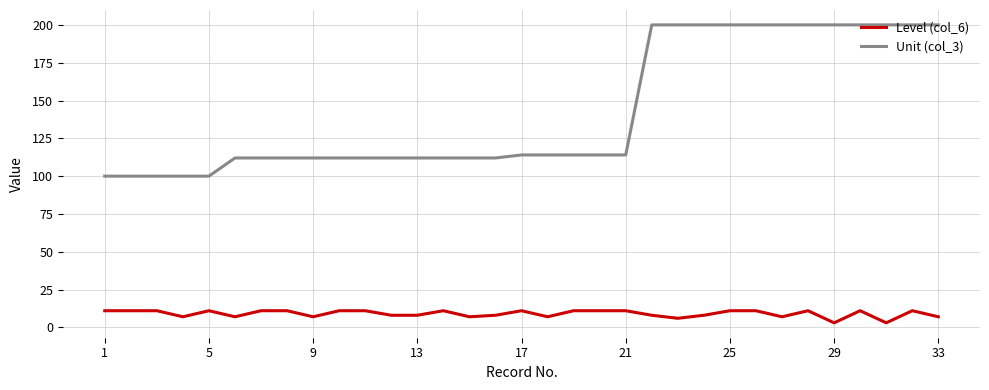

True or false: Unit (col_3) and Level (col_6) cross at least once.

False